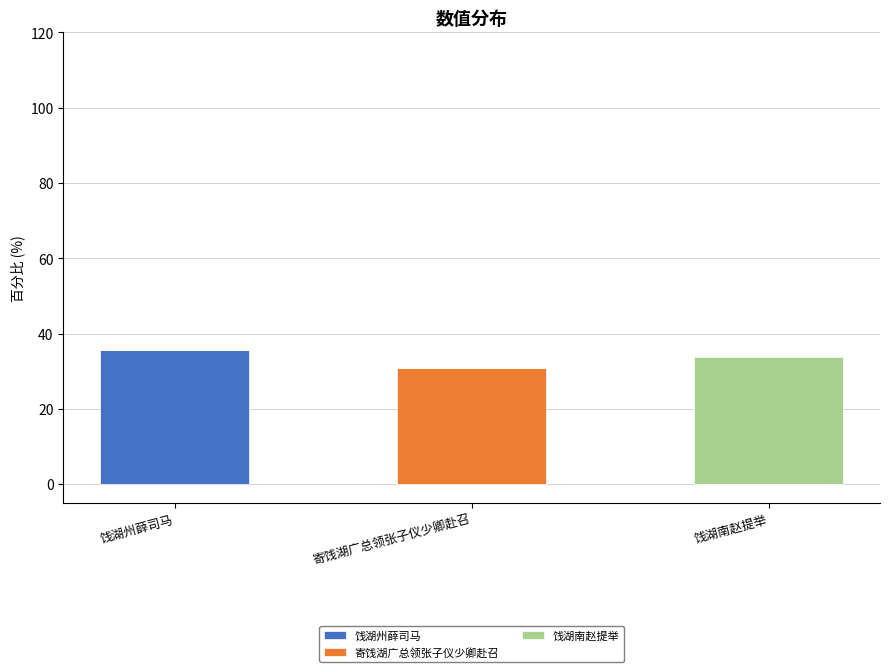

What is the total value across all series at 饯湖州薛司马?

35.6